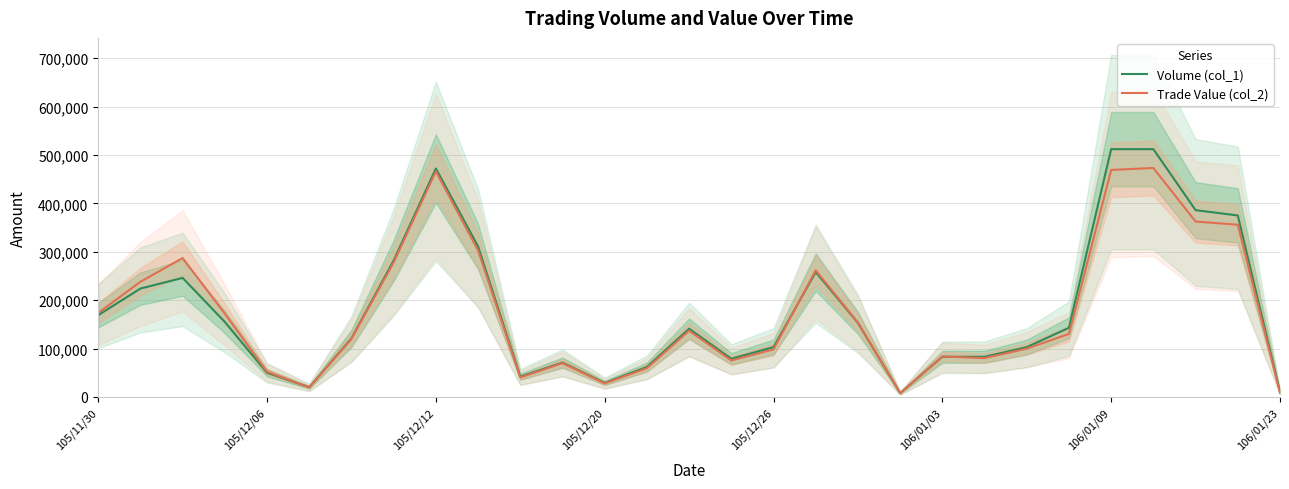

What is the minimum value for Volume (col_1)?

8000